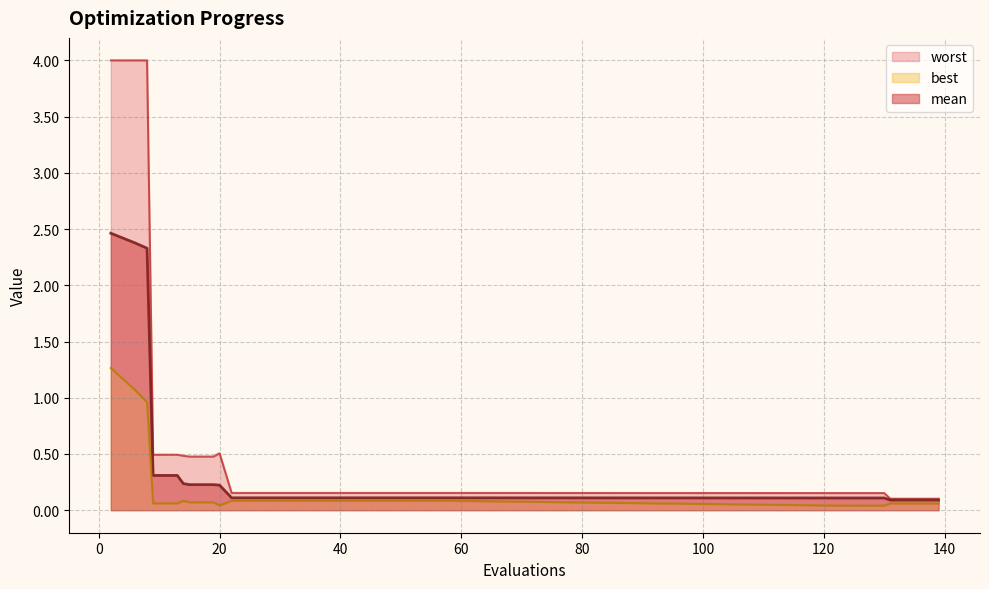

What is the difference between the highest and lowest values at 30?

0.1